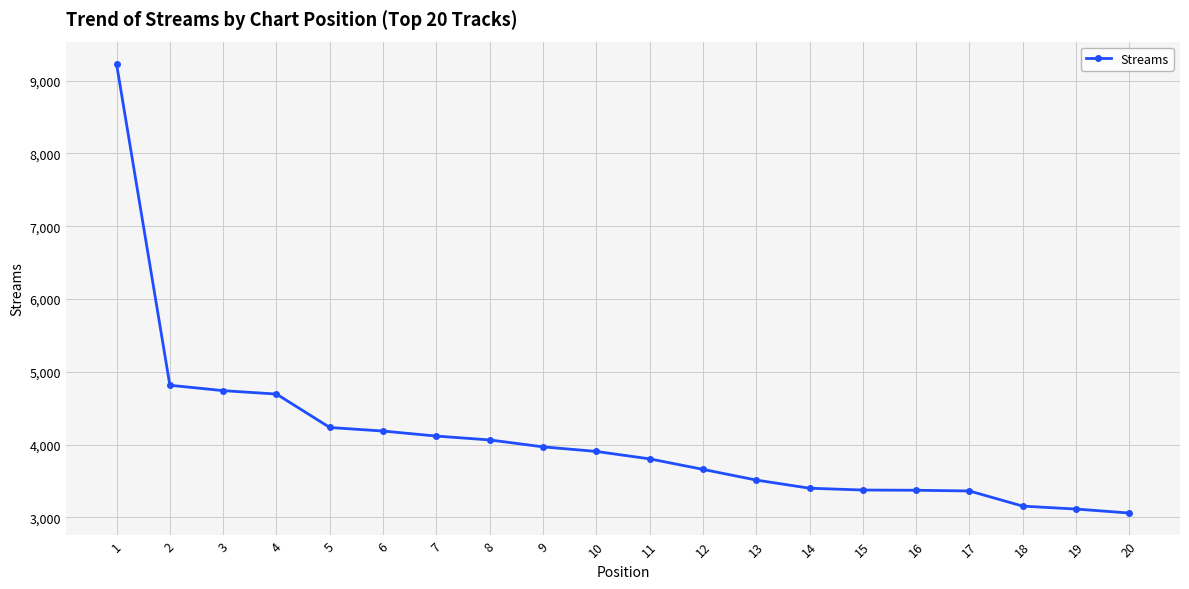

Is it true that the value at 18 is 3155?

True